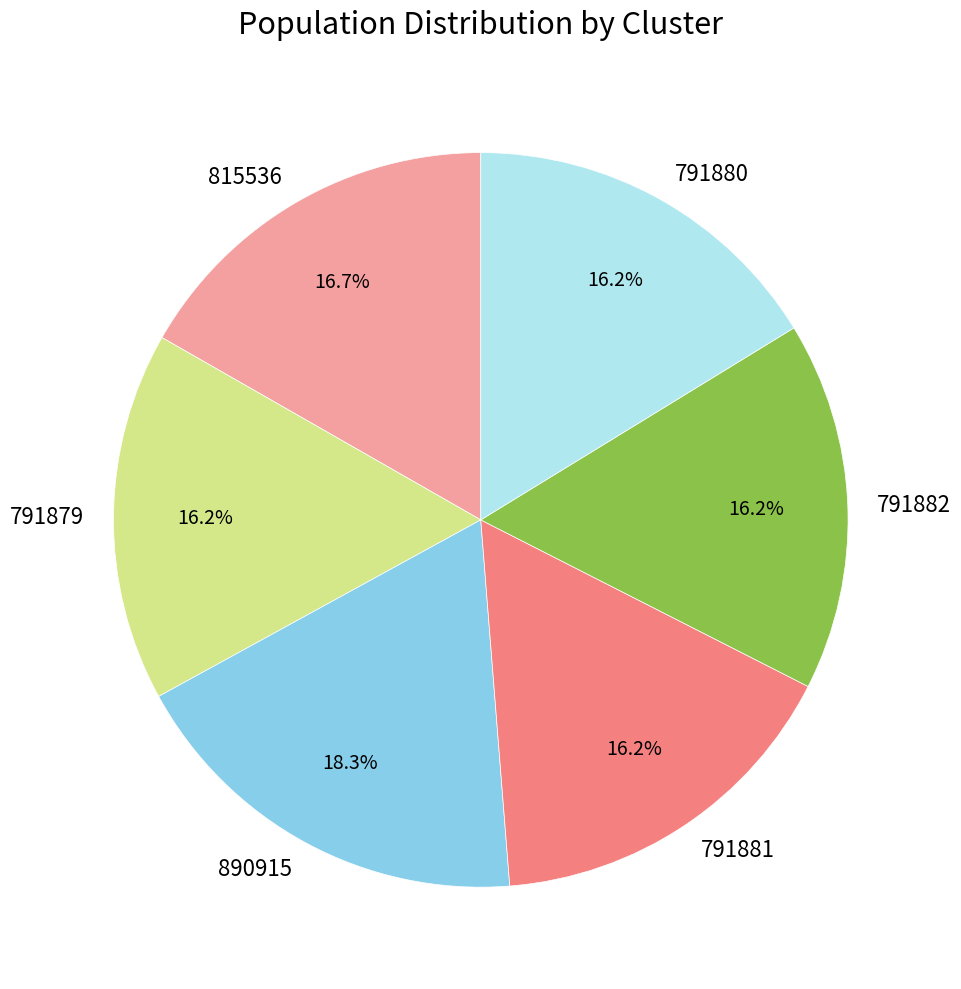

How many segments does this pie chart have?

6